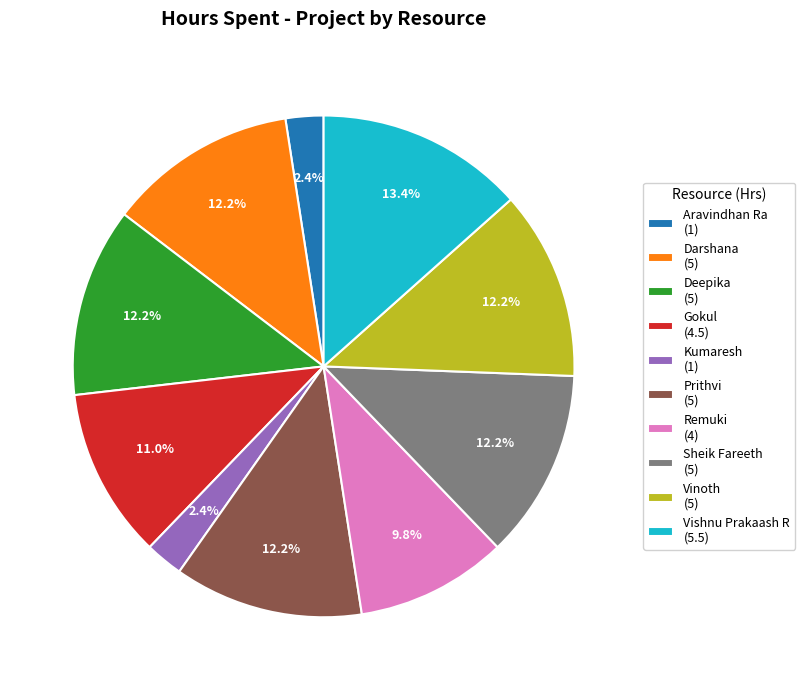

Count the number of slices in the pie.

10